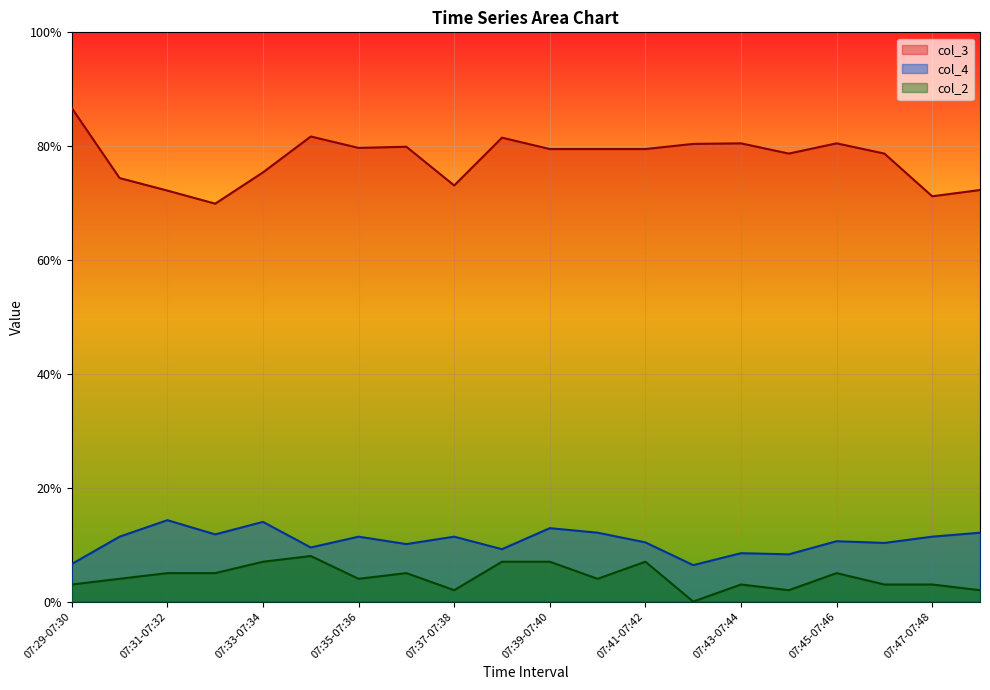

What is the difference between the col_2 values at 07:34-07:35 and 07:42-07:43?

8.0